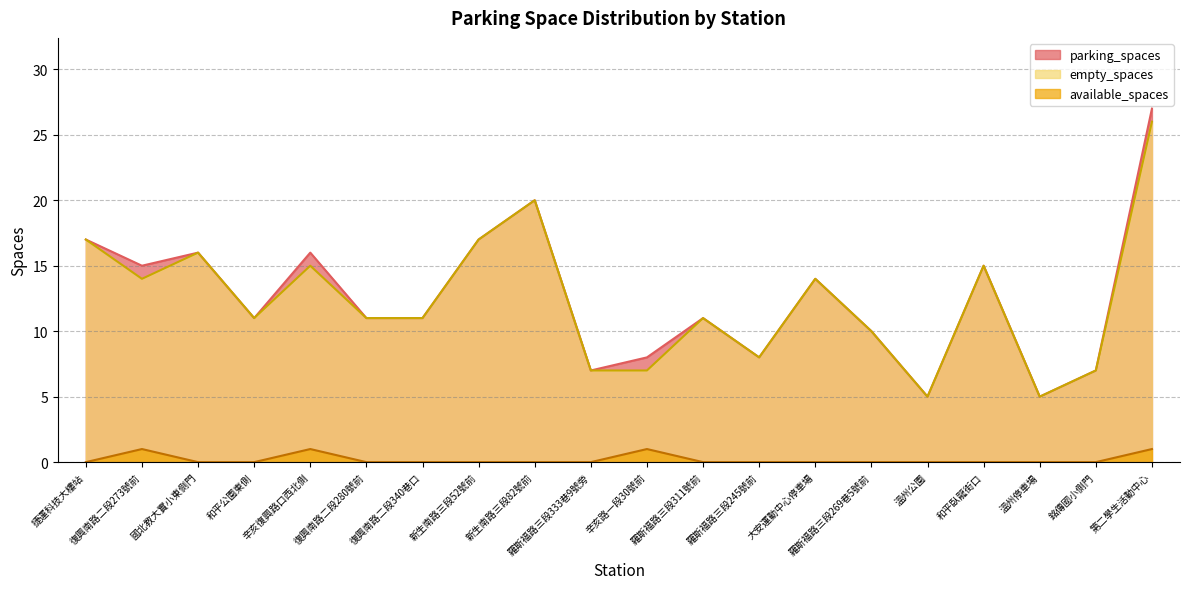

Count the number of categories in the chart.

20